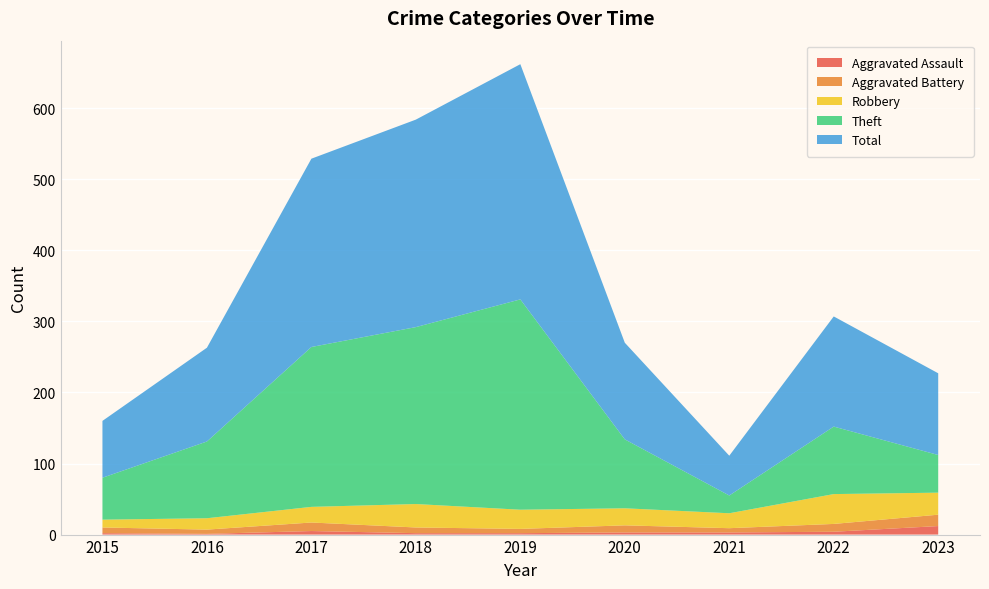

Reading right to left, list all the values displayed in this chart.

Aggravated Assault: 12	4	3	3	2	2	5	1	2
Aggravated Battery: 16	11	6	10	6	8	12	6	8
Robbery: 31	42	21	24	27	33	22	16	11
Theft: 53	95	25	97	296	249	225	108	59
Total: 115	155	56	136	331	292	265	132	80